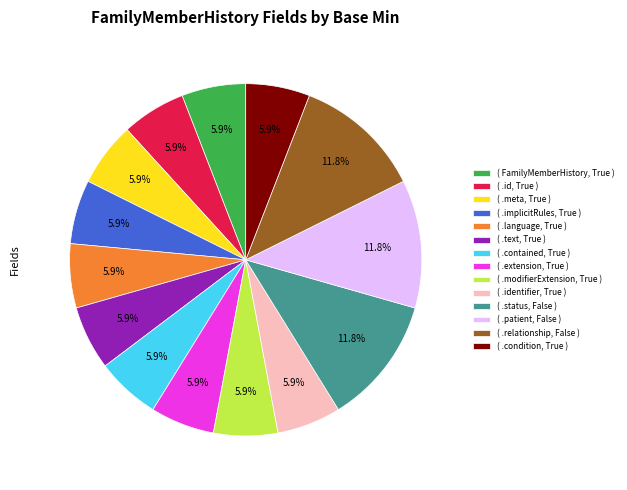

What percentage is NOT represented by ( .implicitRules, True )?

94.1%